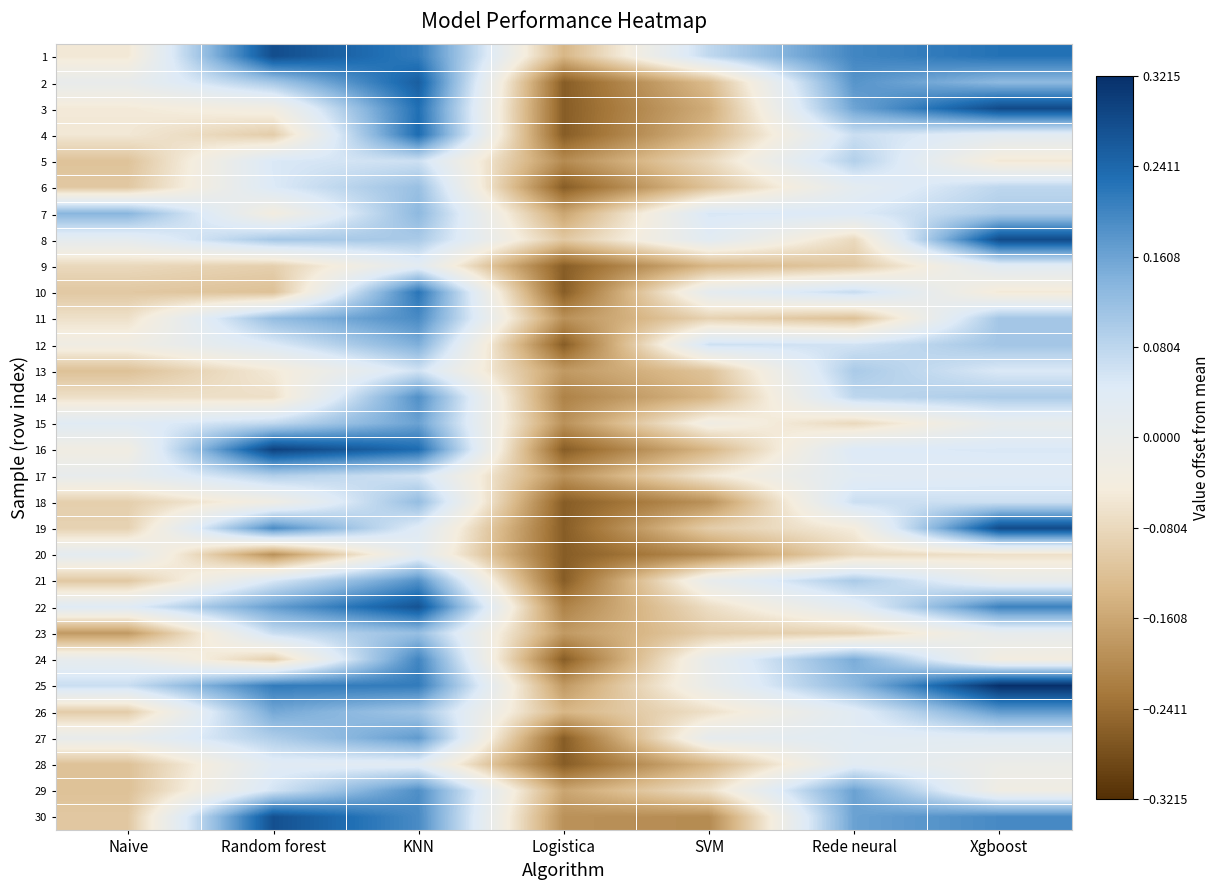

Count the number of data series in this chart.

30